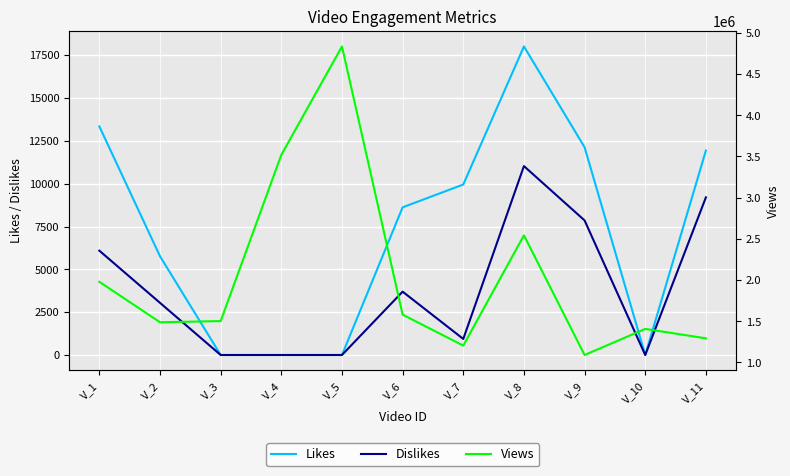

How many interior local peaks does the Dislikes series have?

2